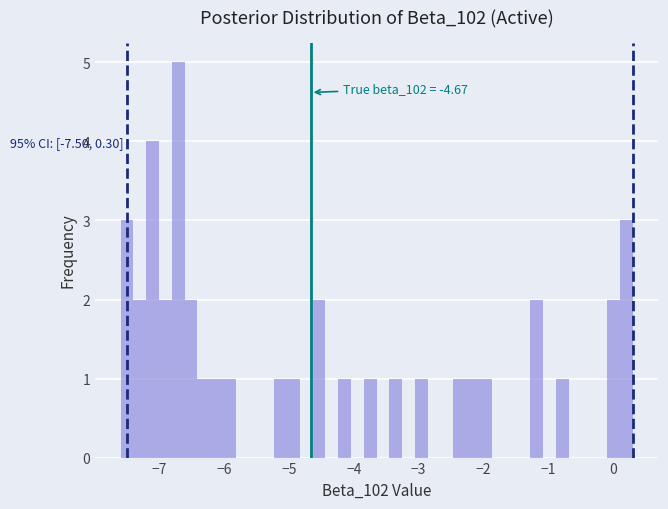

Around what value on the x-axis is the tallest bar? Give the approximate position of its centre, as read against the axis.

-6.7